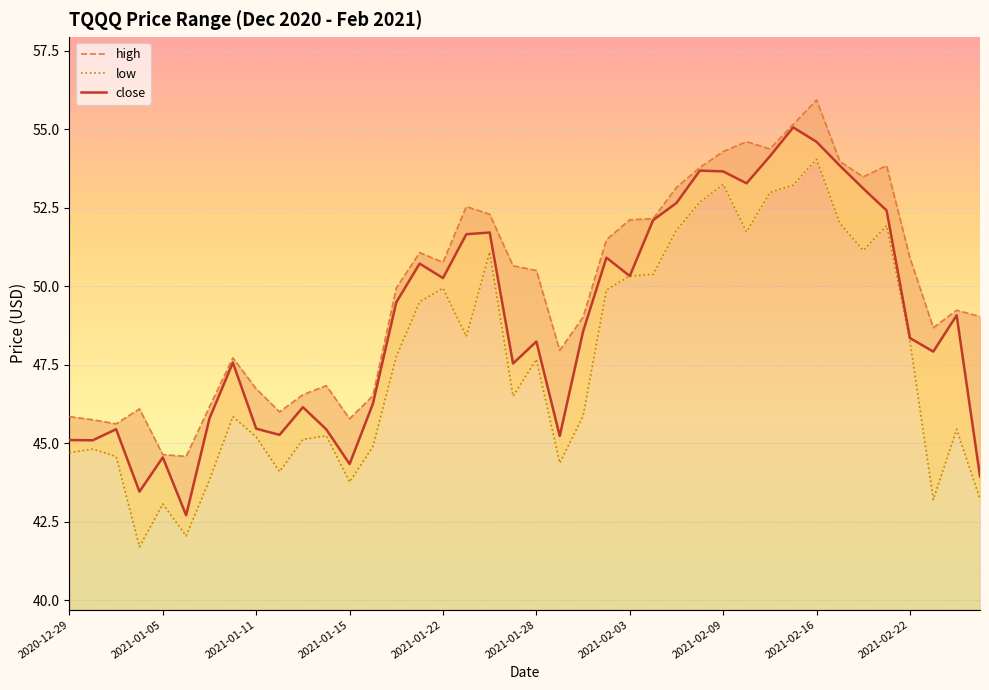

List the series in order of their overall mean, lowest first.

low, close, high